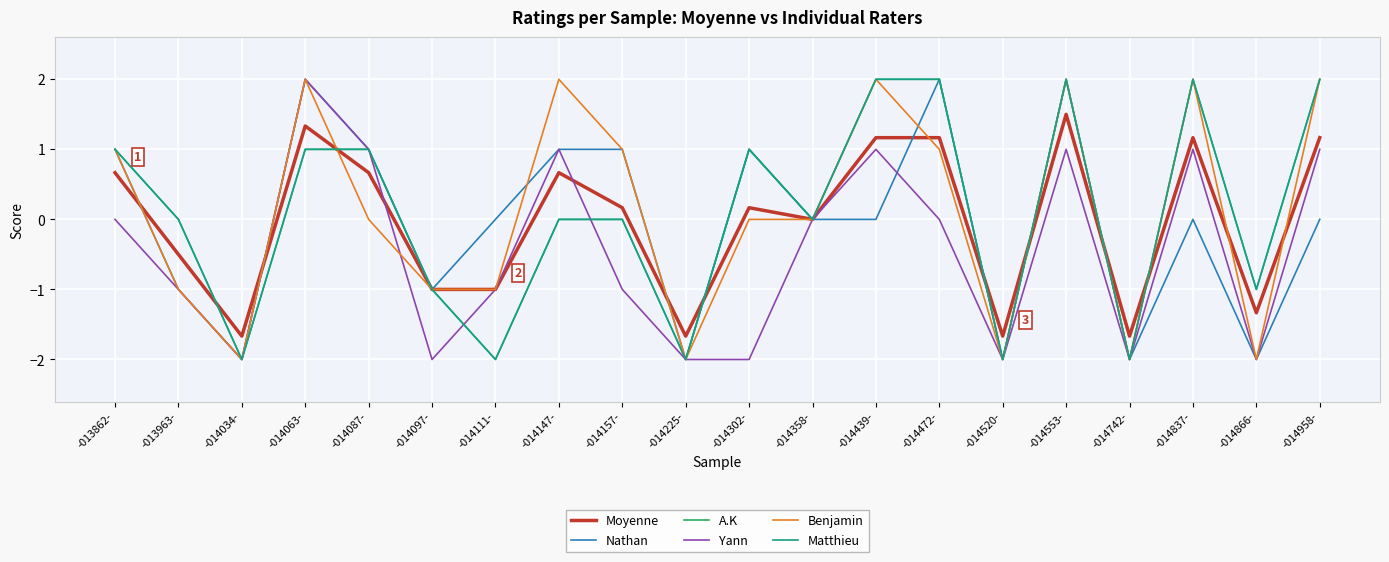

What is the highest value of the Benjamin series?

2.0